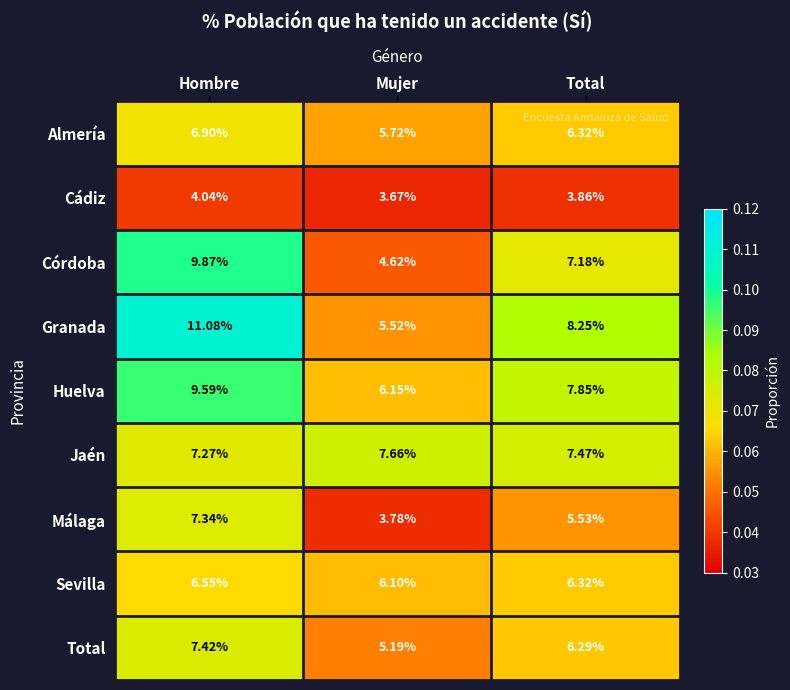

List the labels in order of Almería value, smallest first.

Mujer, Total, Hombre